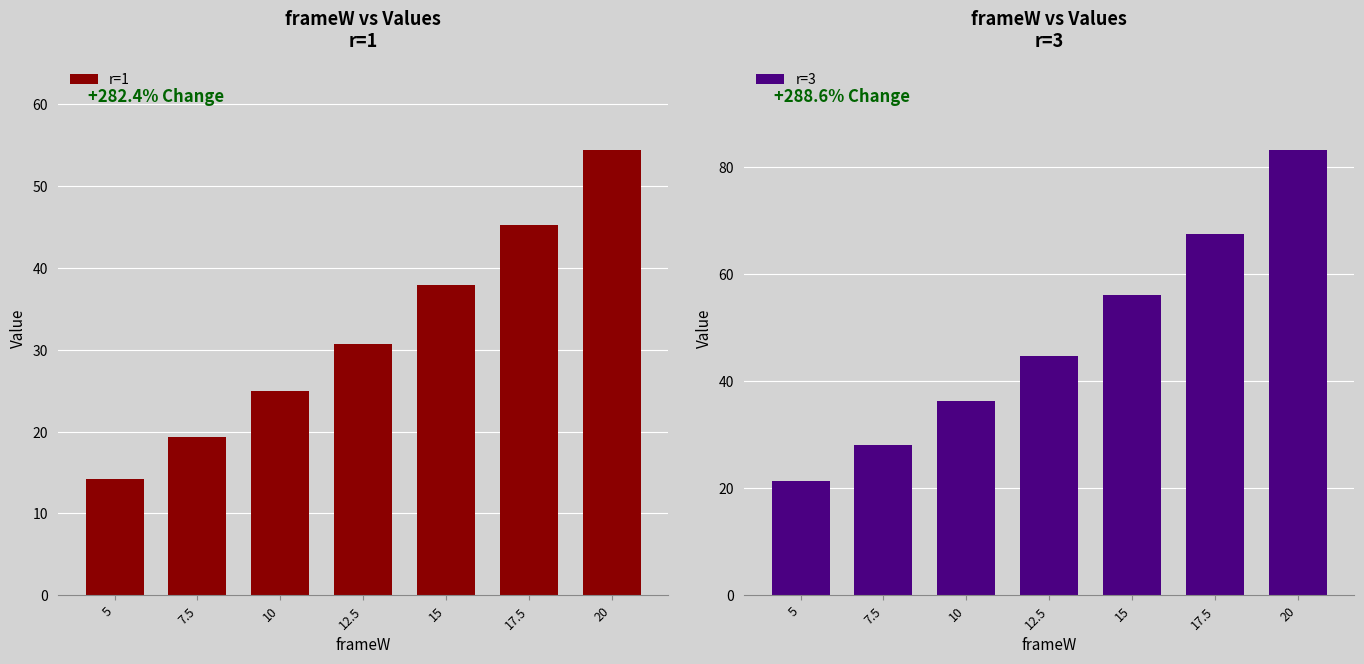

What is the value of the r=3 bar at the 3rd from the left?

36.3